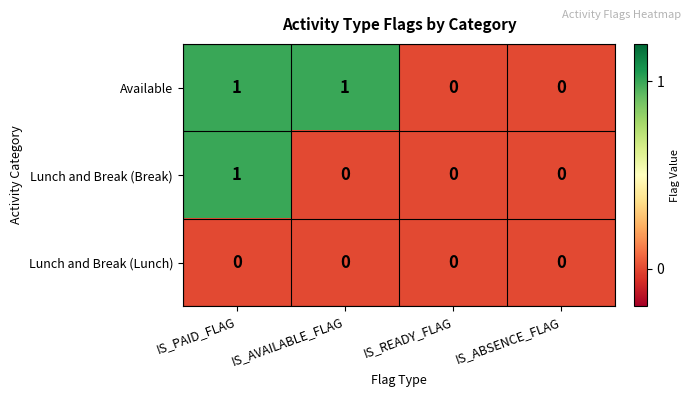

The Available series shows 1 at IS_READY_FLAG. True or false?

False